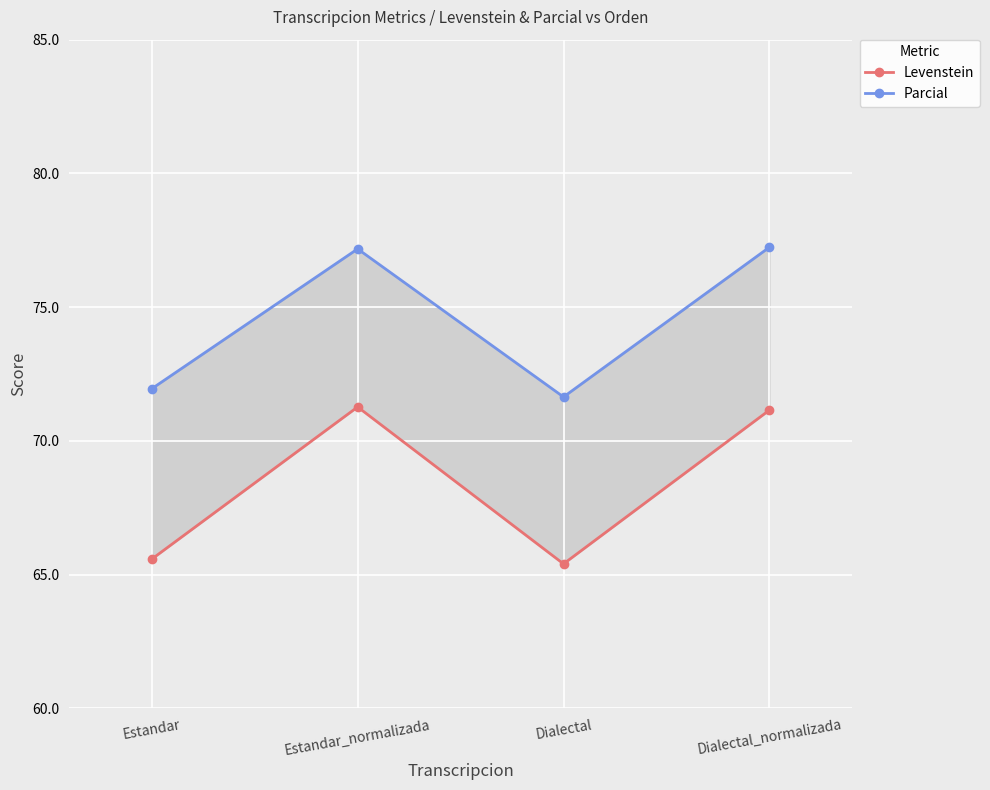

How many data points does each series have?

4